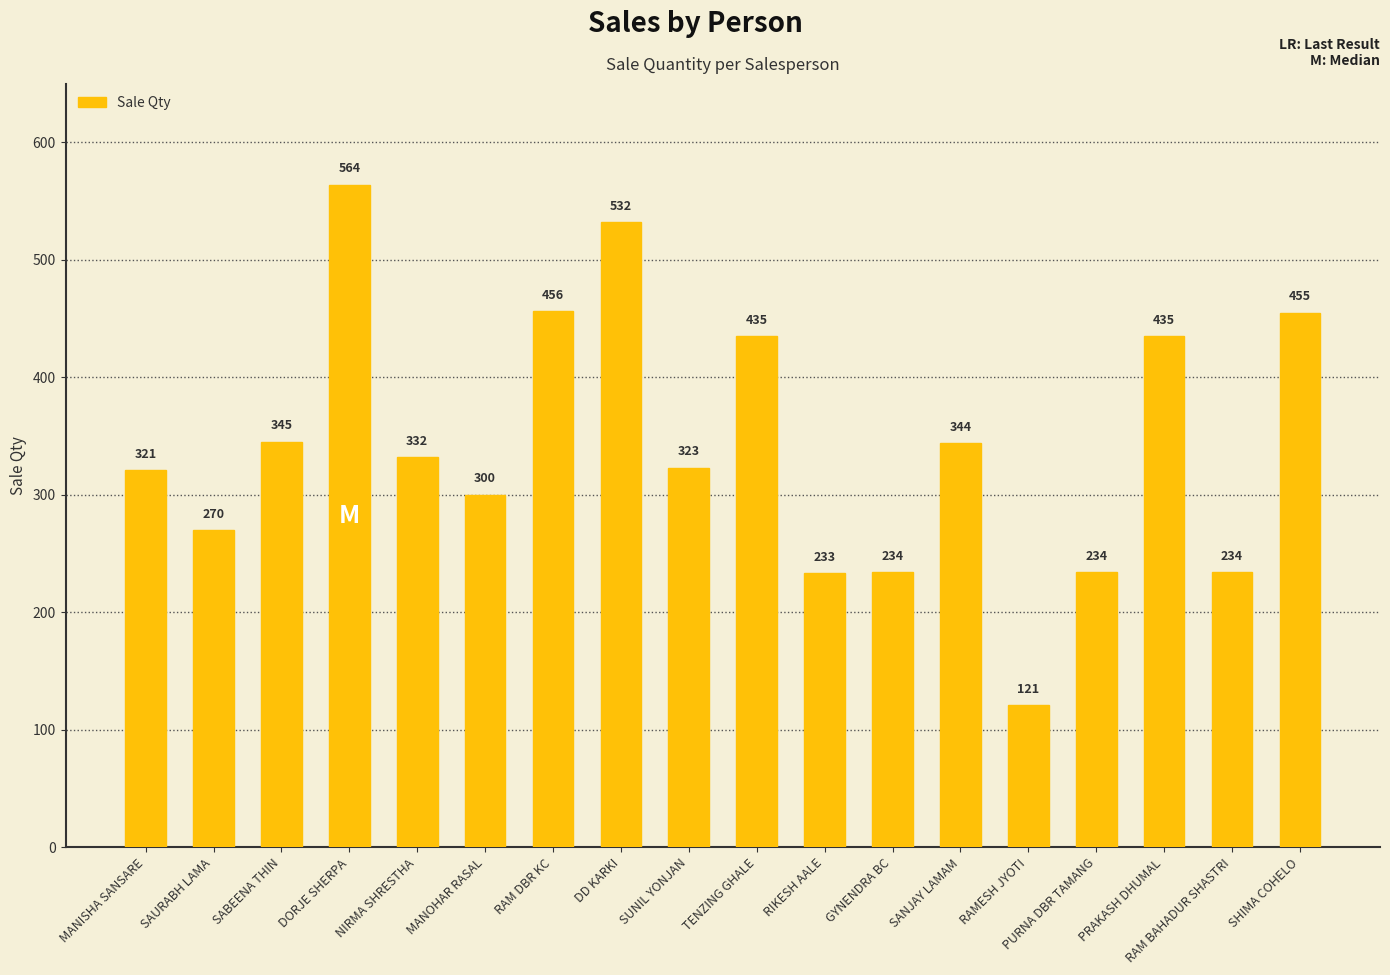

What is the smallest value displayed?

121